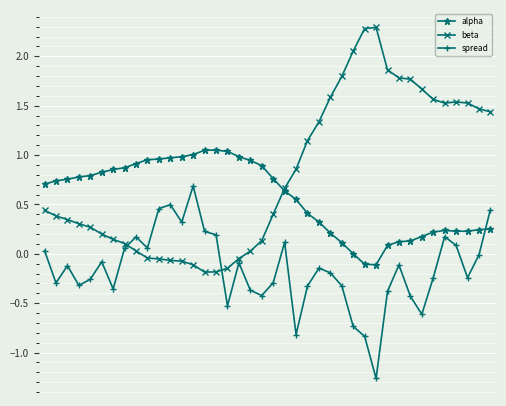

How many distinct data groups are displayed?

3